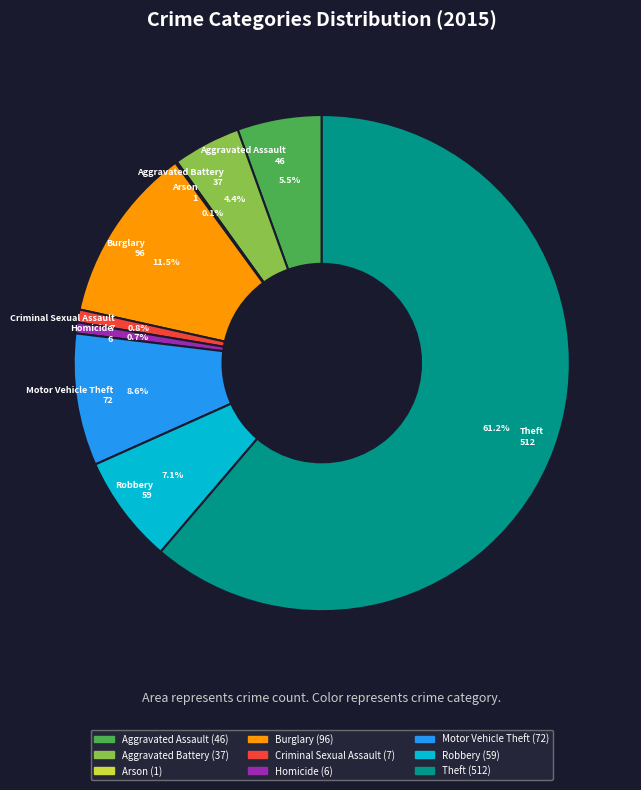

What percentage is the Criminal Sexual Assault slice, to the nearest percent?

1%